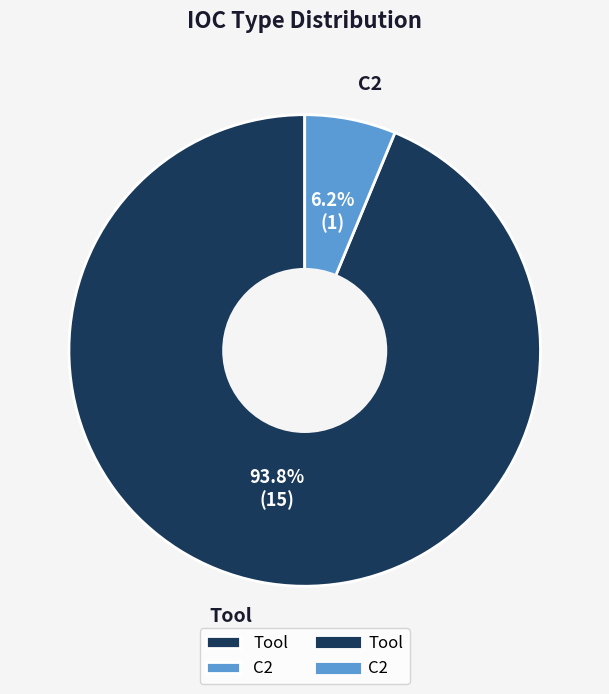

What is the smallest slice in the pie chart?

C2